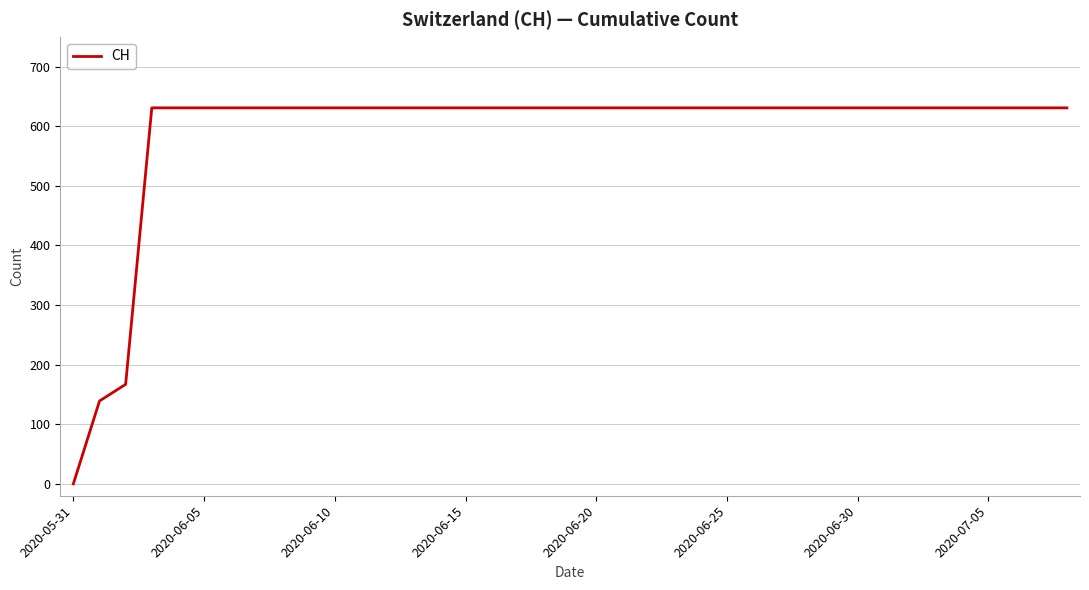

What is the maximum value shown in the chart?

631